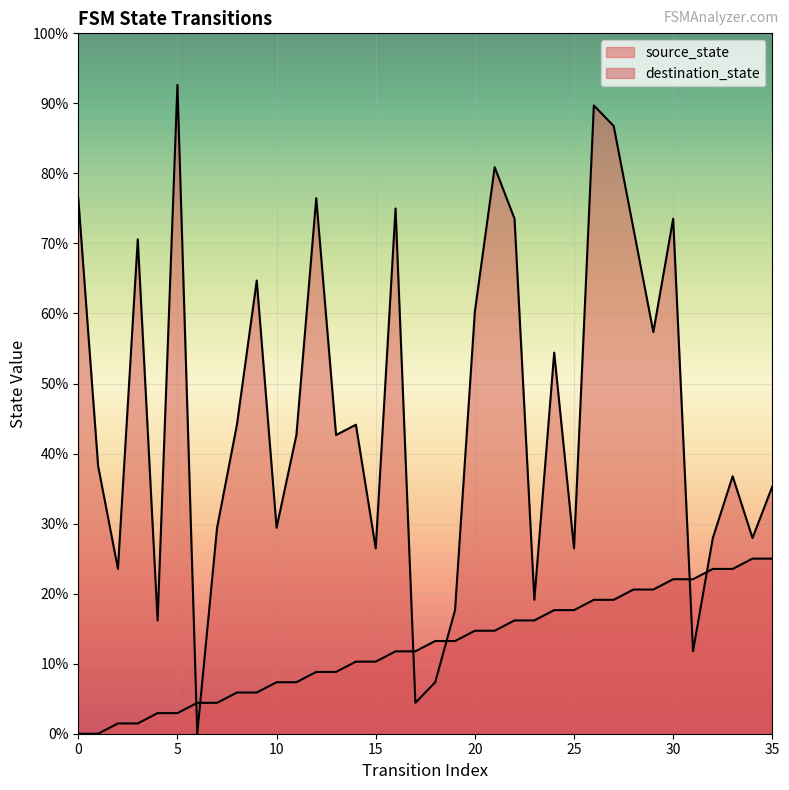

How many series are shown in this chart?

2